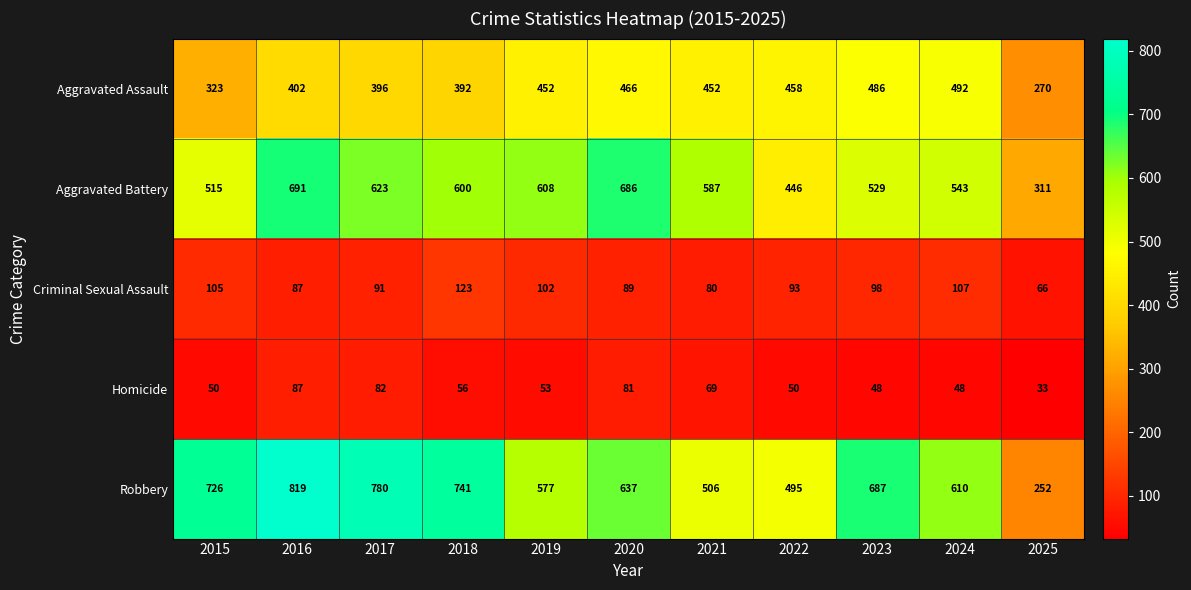

What is the total value across all series at 2019?

1792